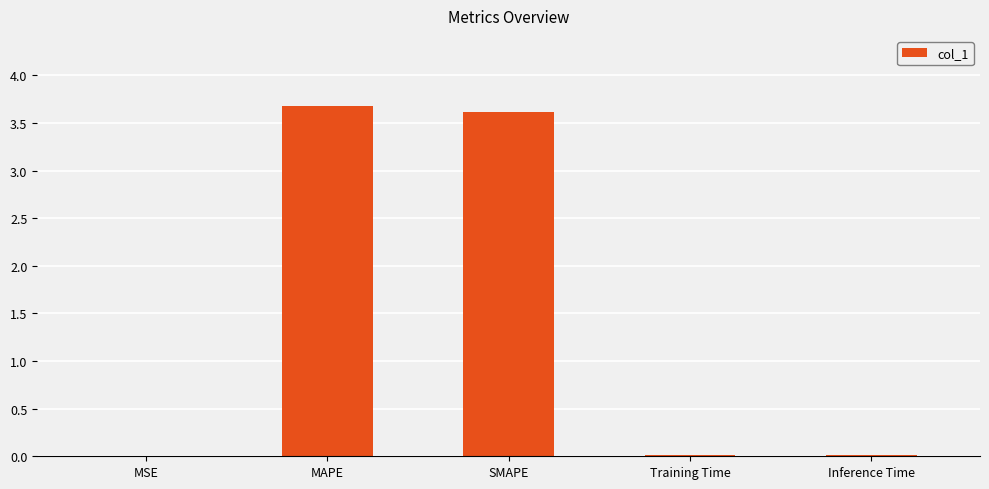

What is the maximum value shown in the chart?

3.7